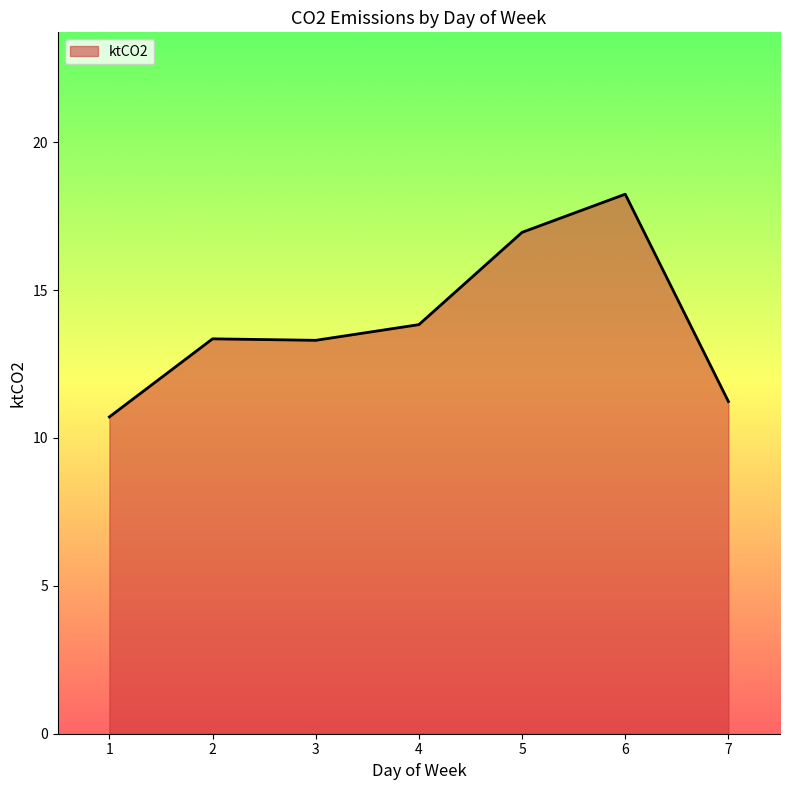

Is it true that the value at 5 is 16.9?

True